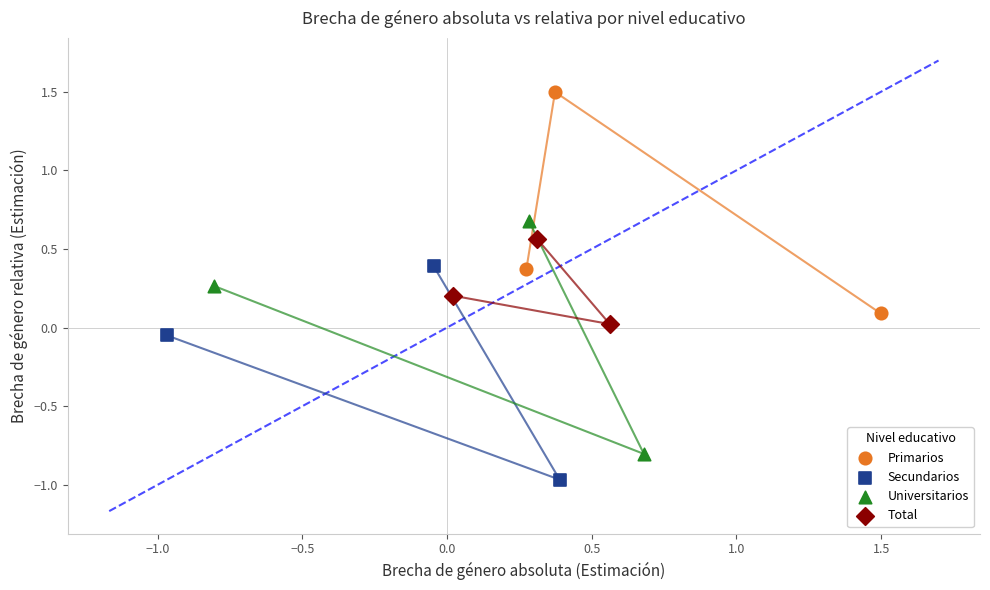

Which series contains the highest Y value?

Primarios